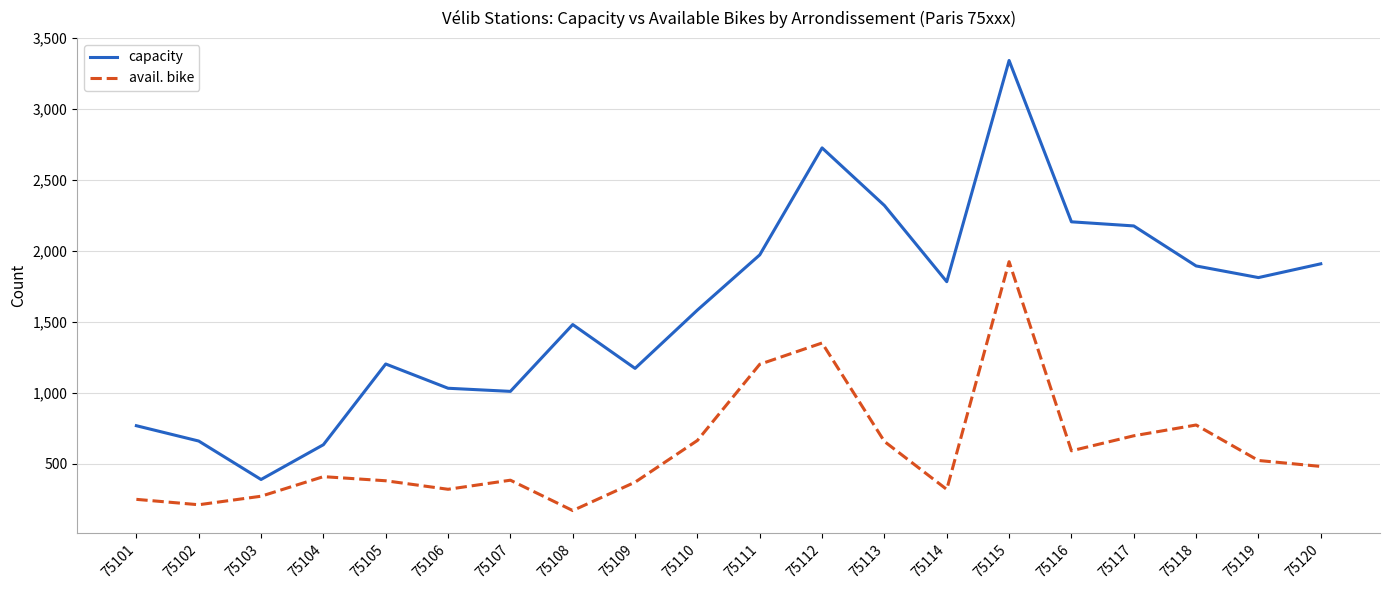

How many interior local peaks does the capacity series have?

4